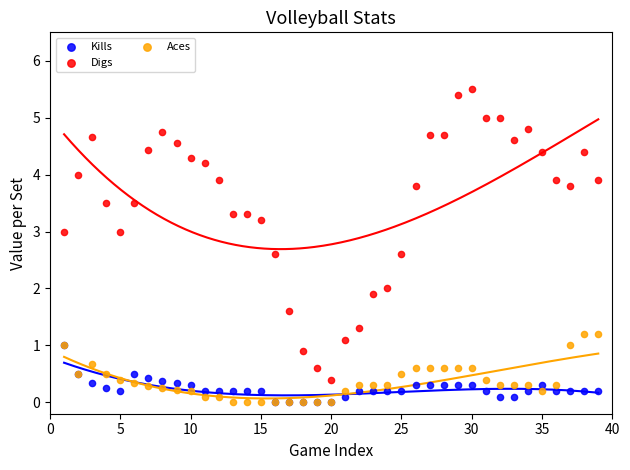

What are all the series names shown in the legend?

Kills, Digs, Aces